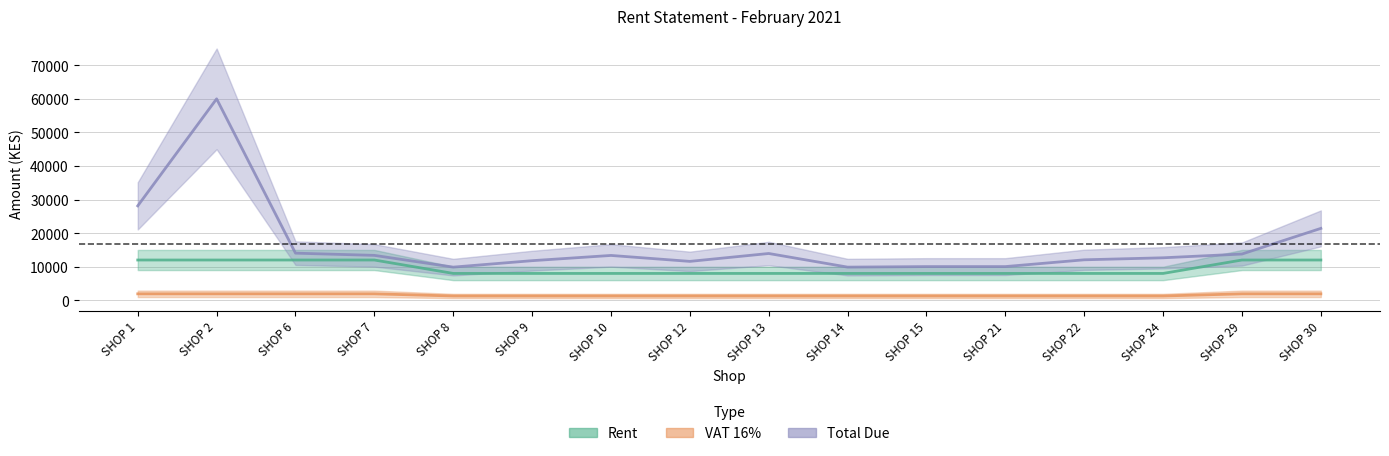

Is the value of VAT 16% at SHOP 13 greater than the value of Rent at SHOP 15?

No